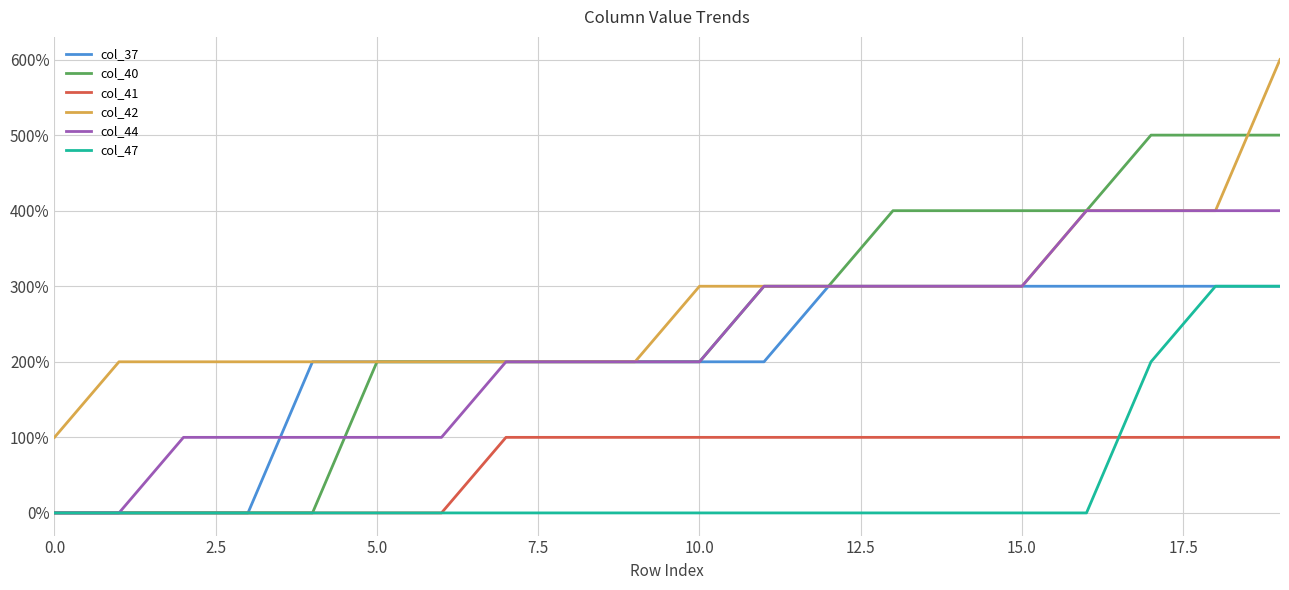

Reading left to right, list all the values displayed in this chart.

col_37: 0	0	0	0	2	2	2	2	2	2	2	2	3	3	3	3	3	3	3	3
col_40: 0	0	0	0	0	2	2	2	2	2	2	3	3	4	4	4	4	5	5	5
col_41: 0	0	0	0	0	0	0	1	1	1	1	1	1	1	1	1	1	1	1	1
col_42: 1	2	2	2	2	2	2	2	2	2	3	3	3	3	3	3	4	4	4	6
col_44: 0	0	1	1	1	1	1	2	2	2	2	3	3	3	3	3	4	4	4	4
col_47: 0	0	0	0	0	0	0	0	0	0	0	0	0	0	0	0	0	2	3	3